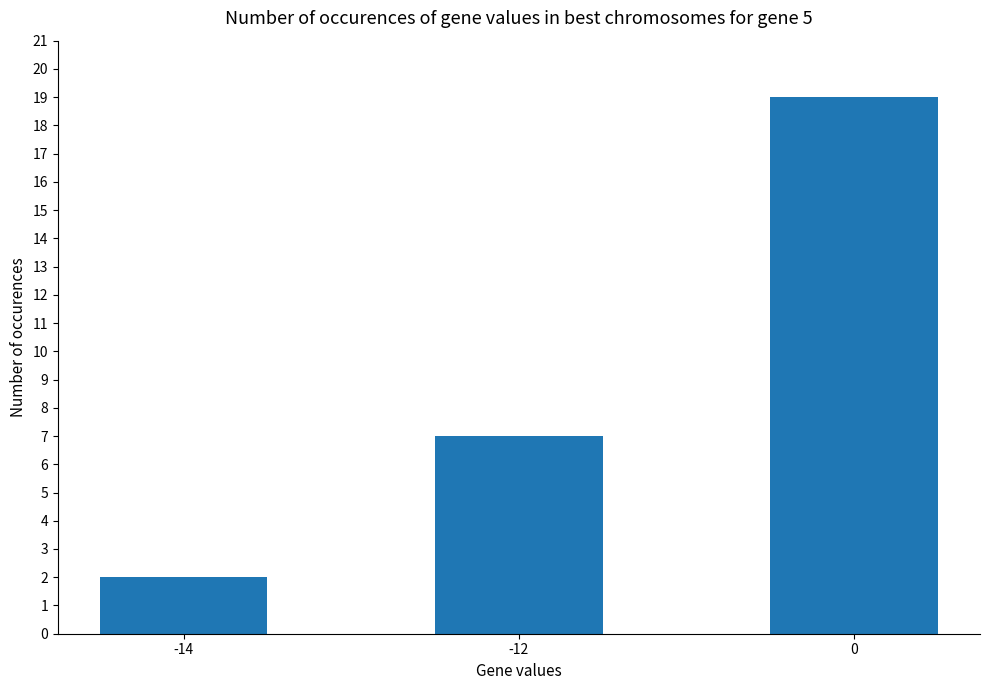

How many values are below 7?

1